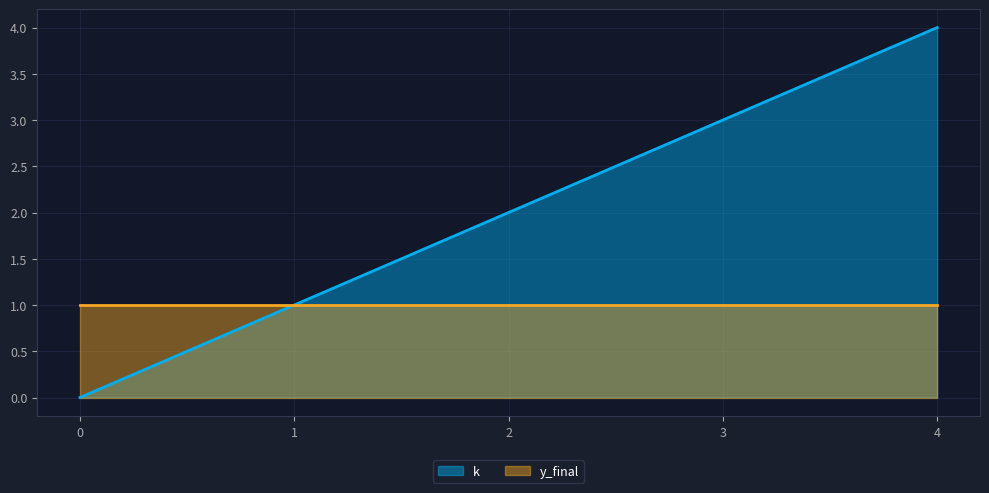

What is the change in value from 3 to 4?

+1